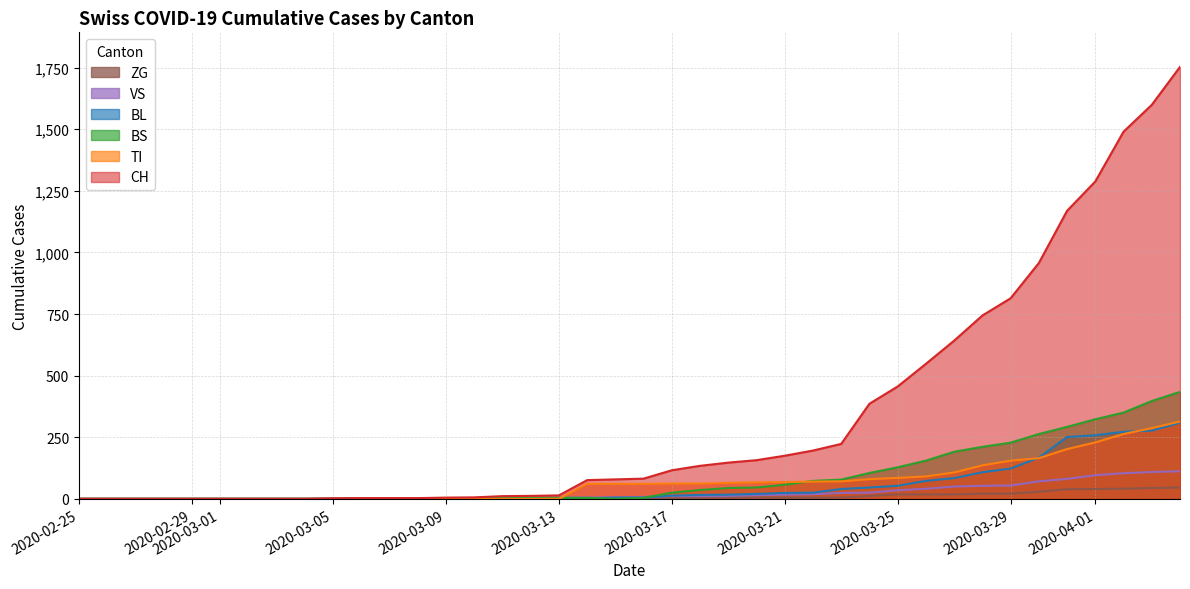

How many lines are shown in the chart?

6